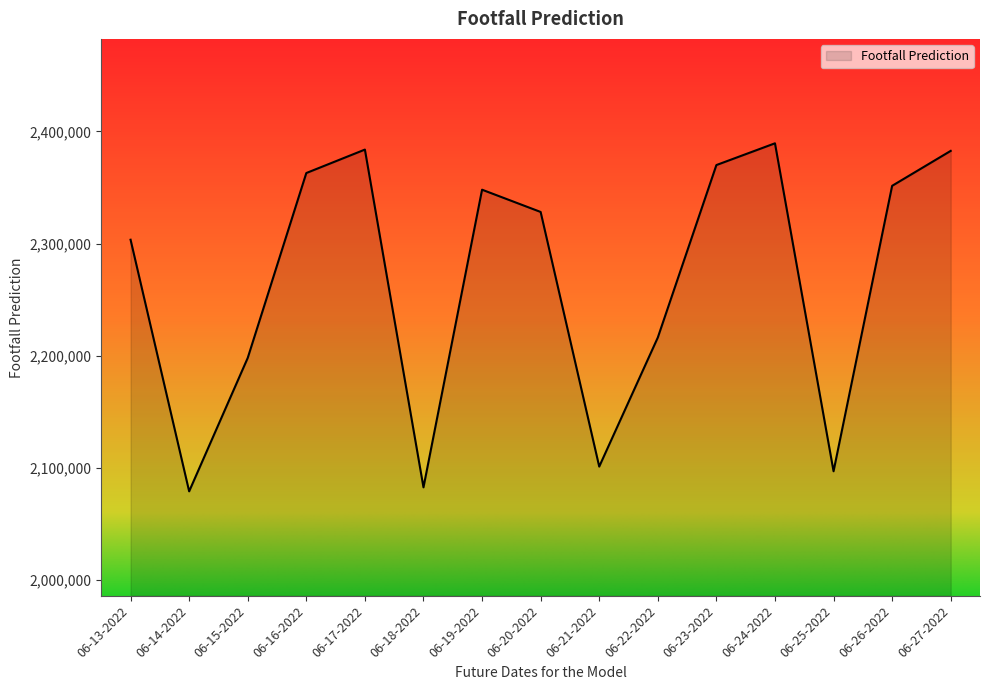

What is the difference between the maximum and minimum values?

310324